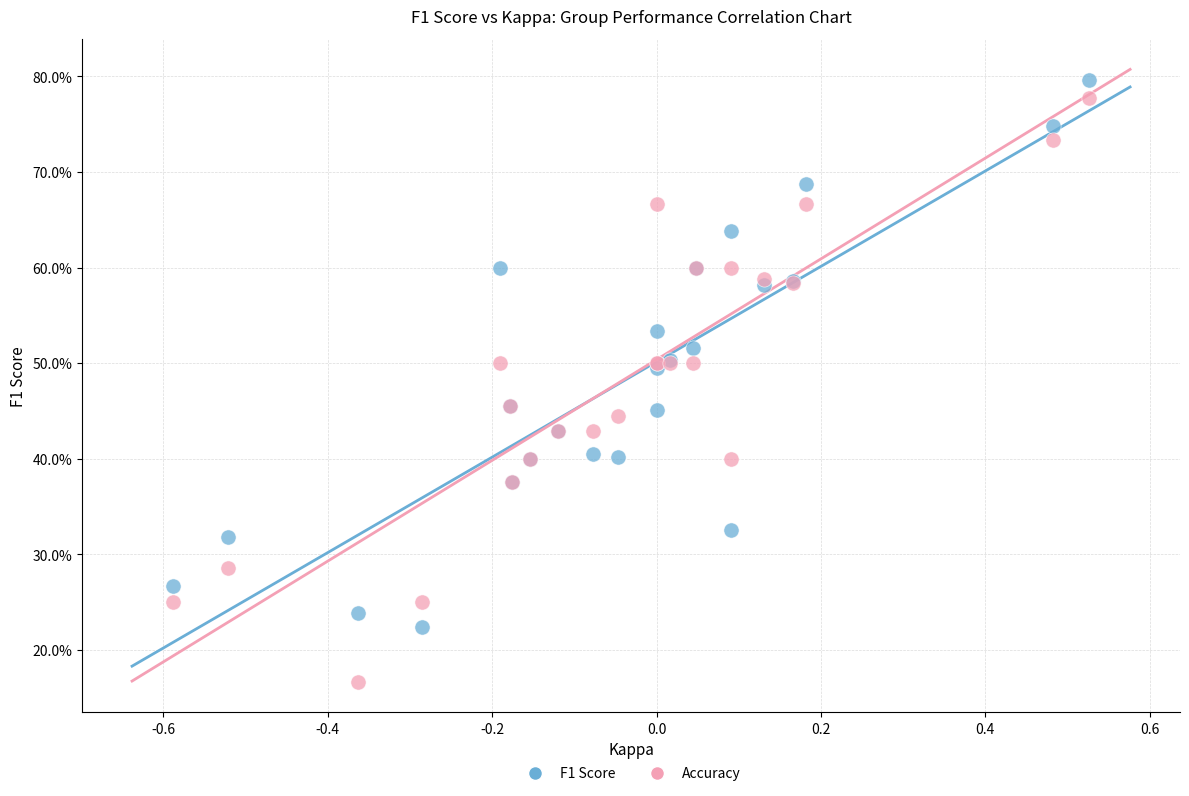

What are all the series names shown in the legend?

F1 Score, Accuracy